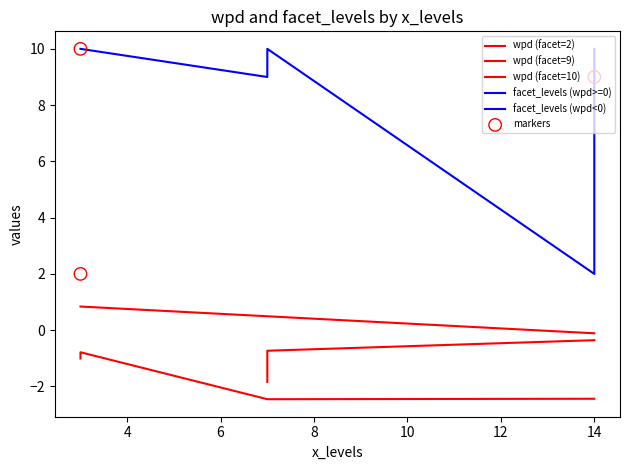

Which series has the largest Y range (max minus min)?

facet_levels